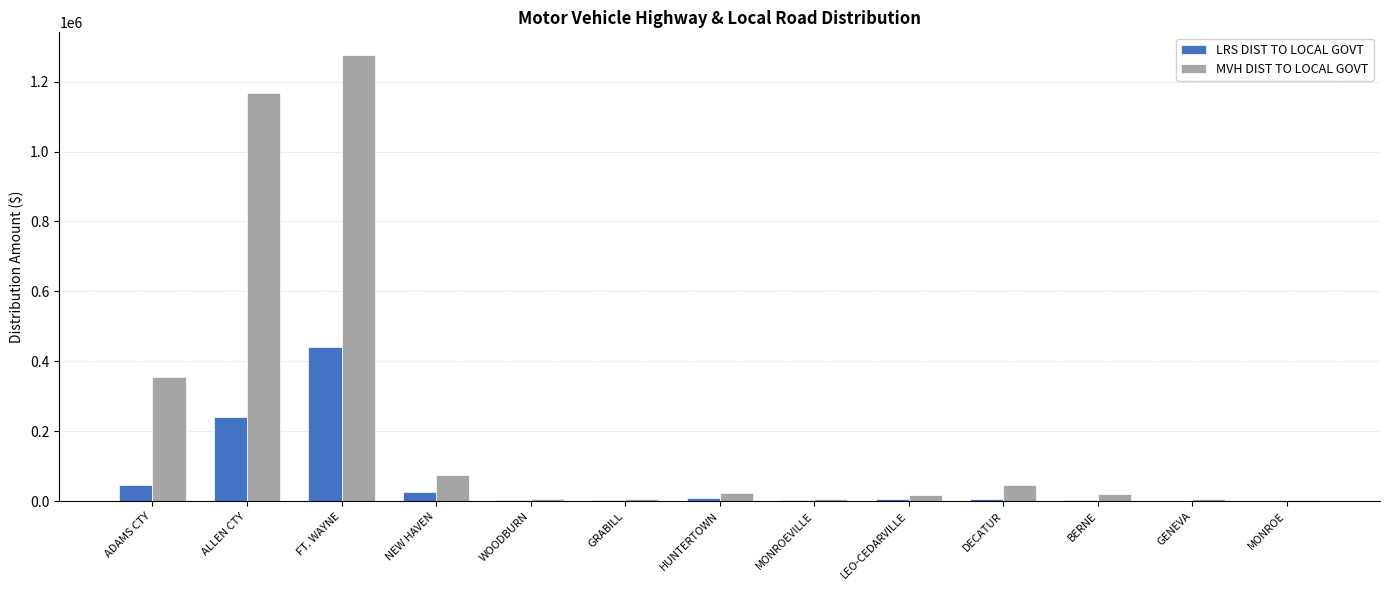

Which series has the largest total across all categories?

MVH DIST TO LOCAL GOVT